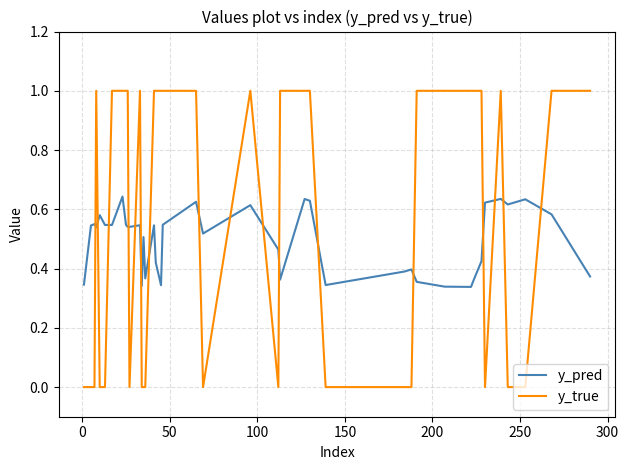

What is the difference between the maximum and minimum values in the y_true series?

1.0